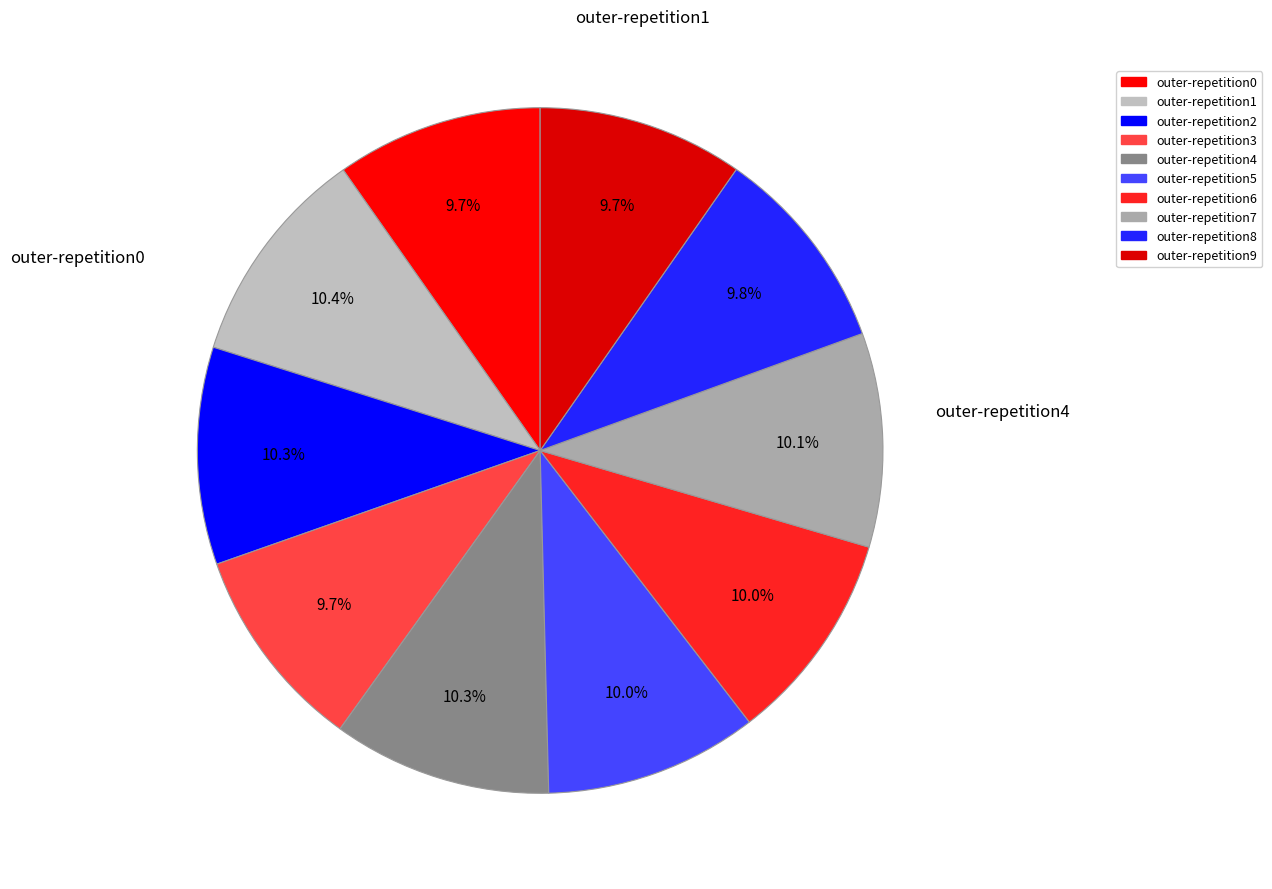

Is it true that outer-repetition9 is 10% of the pie?

True